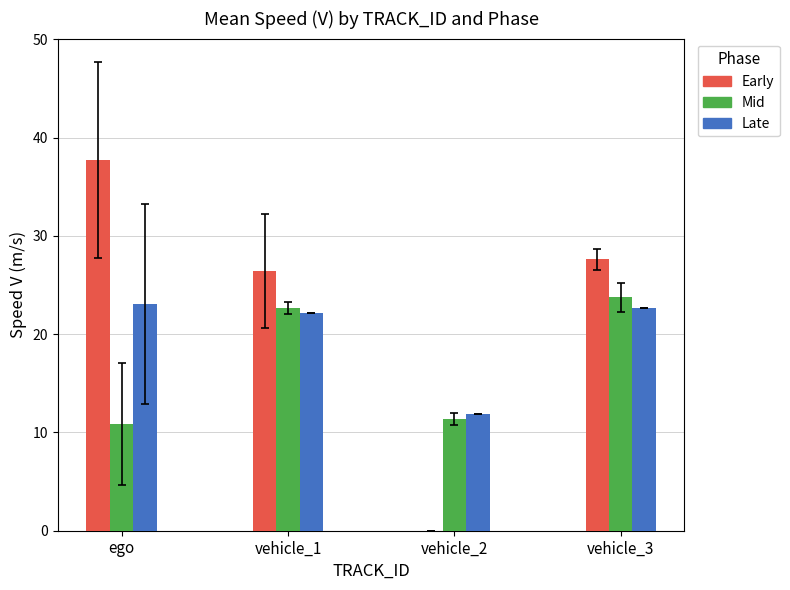

Reading right to left, transcribe all the data shown in this chart.

Early: 27.6	0.0	26.4	37.7
Mid: 23.7	11.4	22.6	10.9
Late: 22.7	11.8	22.2	23.1